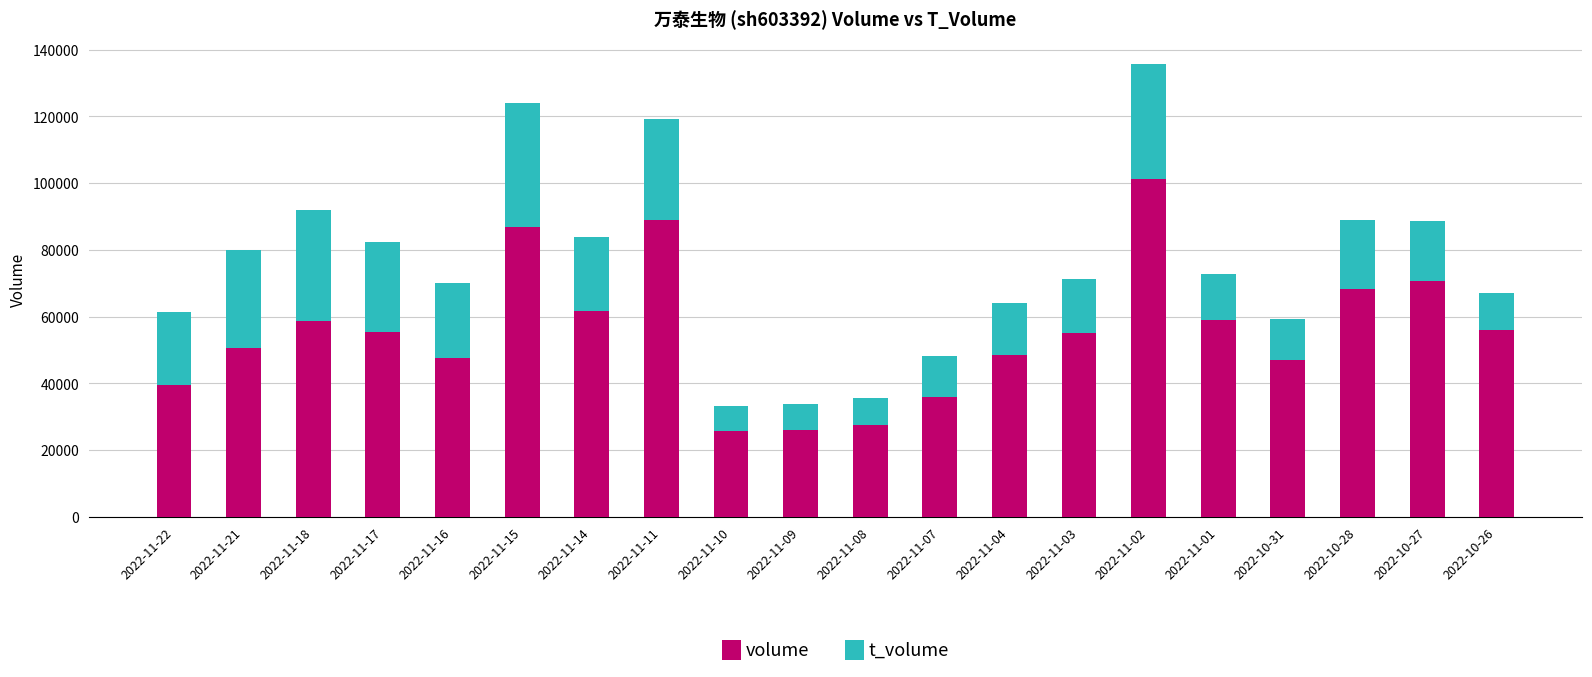

What is the total value across all series at 2022-11-07?

48310